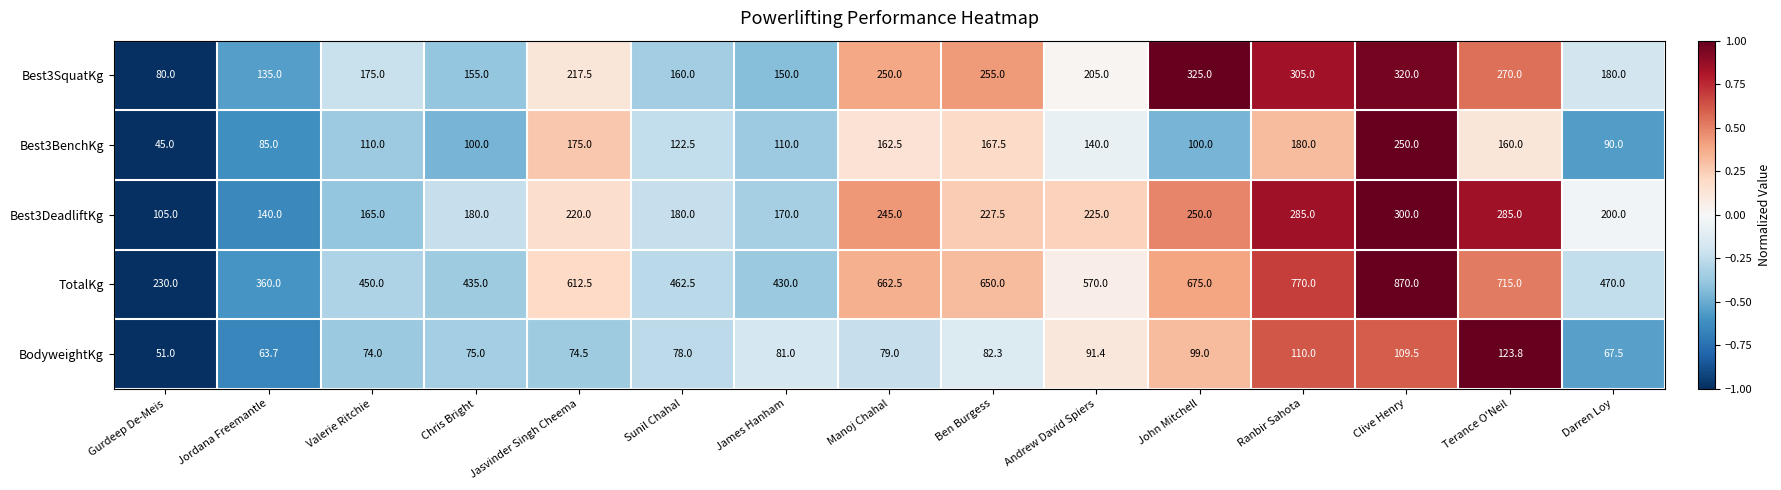

What is the average value of the Best3SquatKg series?

212.2